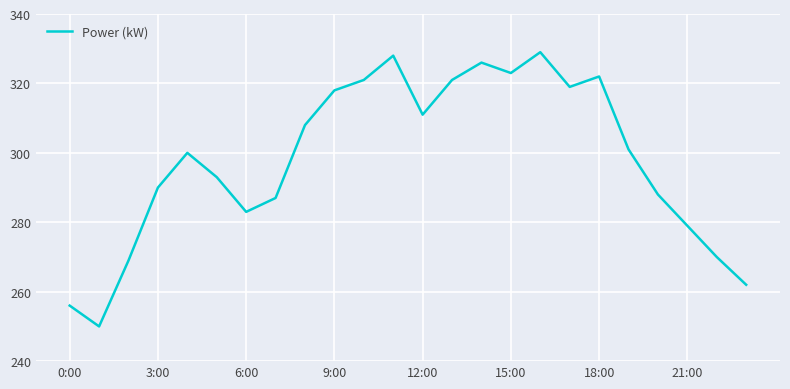

What is the greatest value displayed?

329